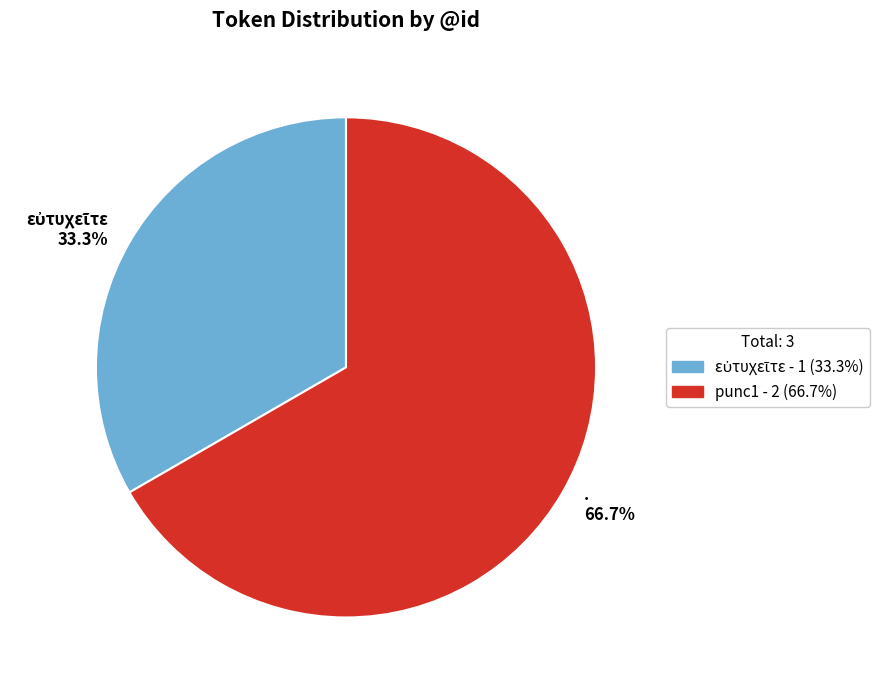

Does . 66.7% account for over 50% of the chart?

Yes